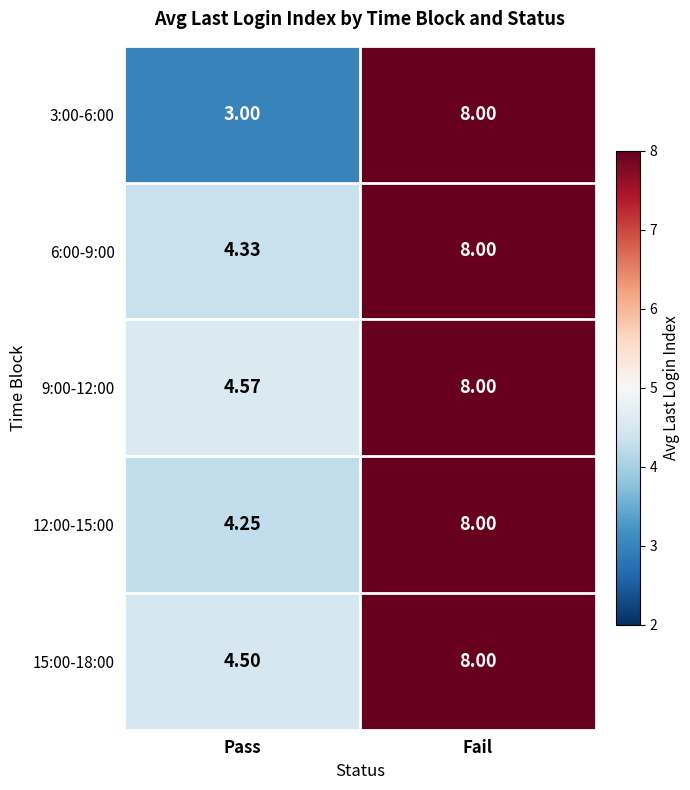

Count the number of data series in this chart.

5